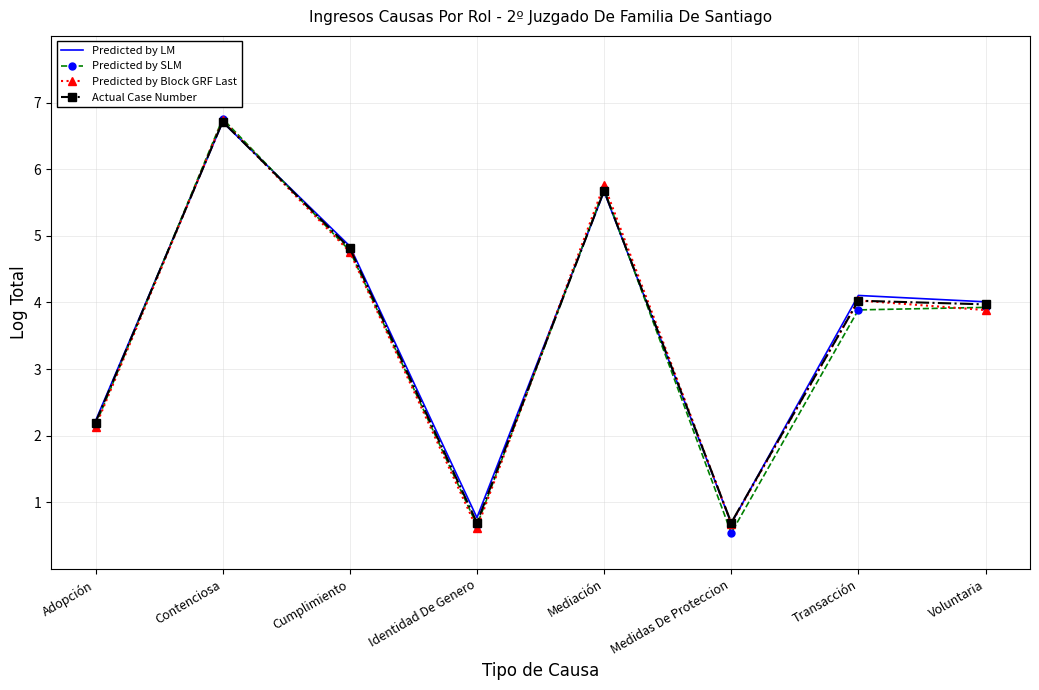

At which label is Actual Case Number closest to 3?

Adopción